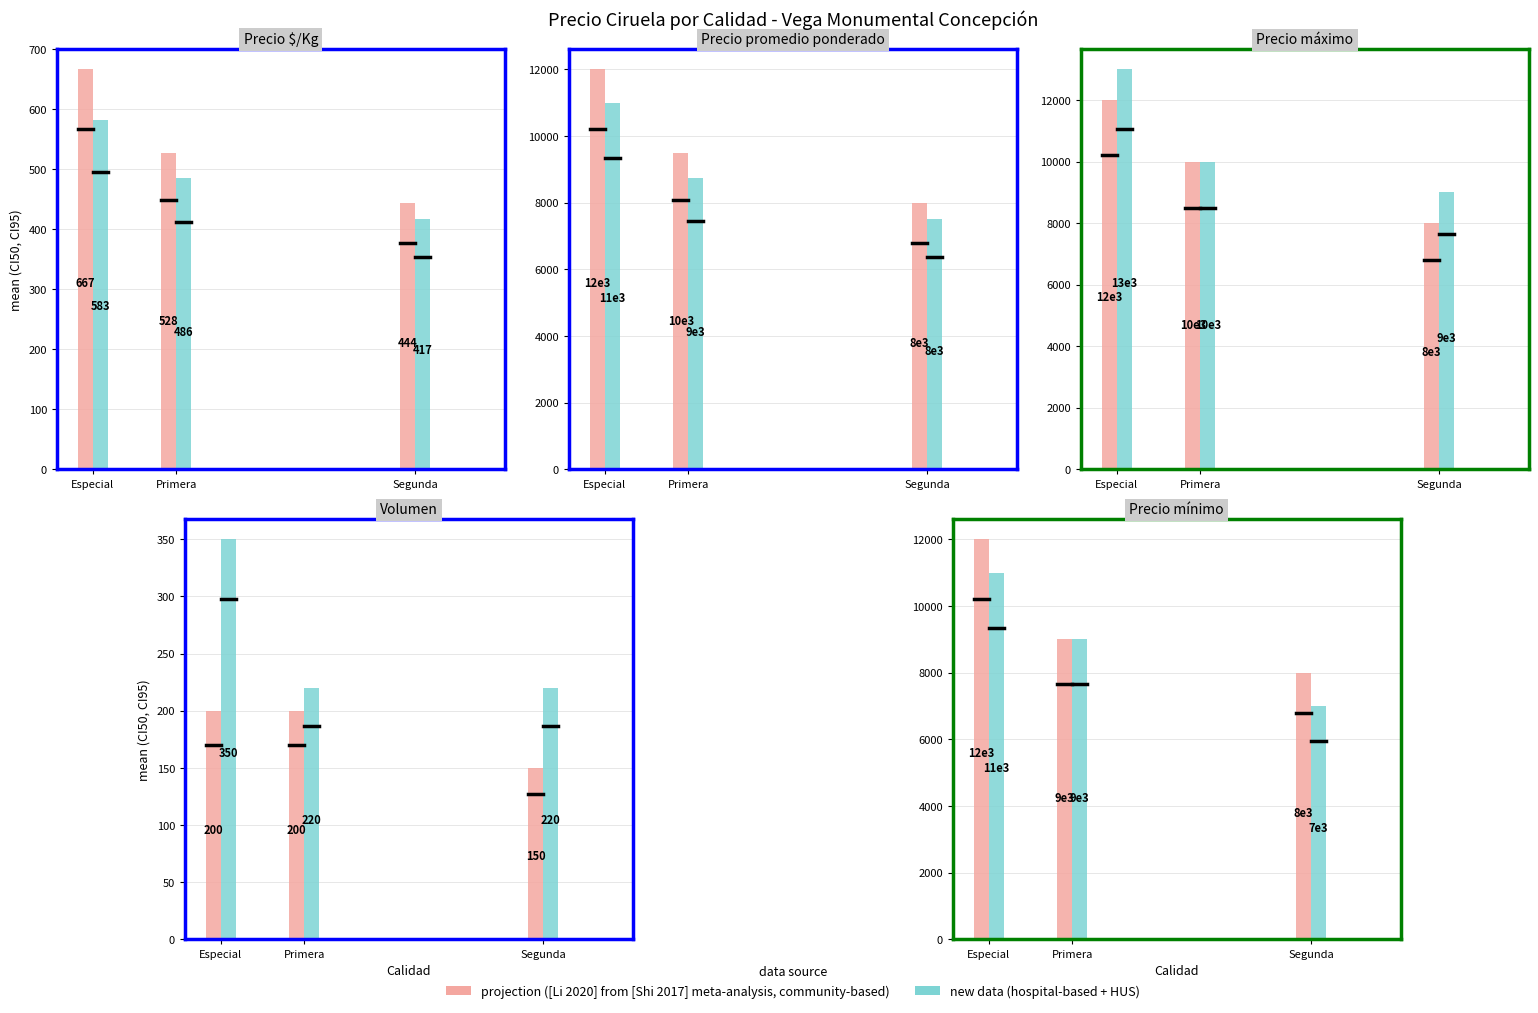

At which category is the sum across all series the highest?

Especial